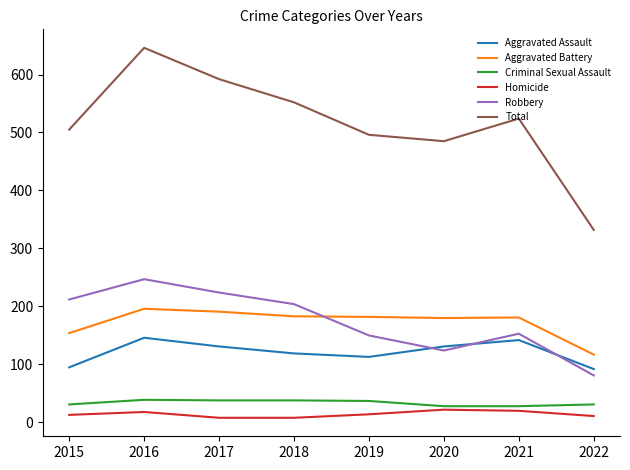

Is it true that Robbery equals 247 at 2016?

True